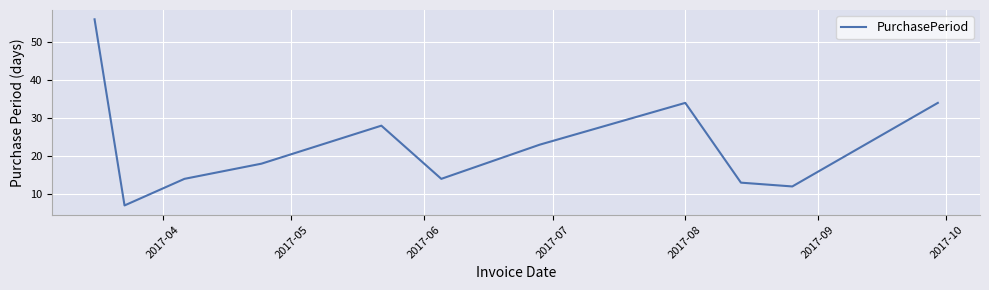

What is the greatest value displayed?

56